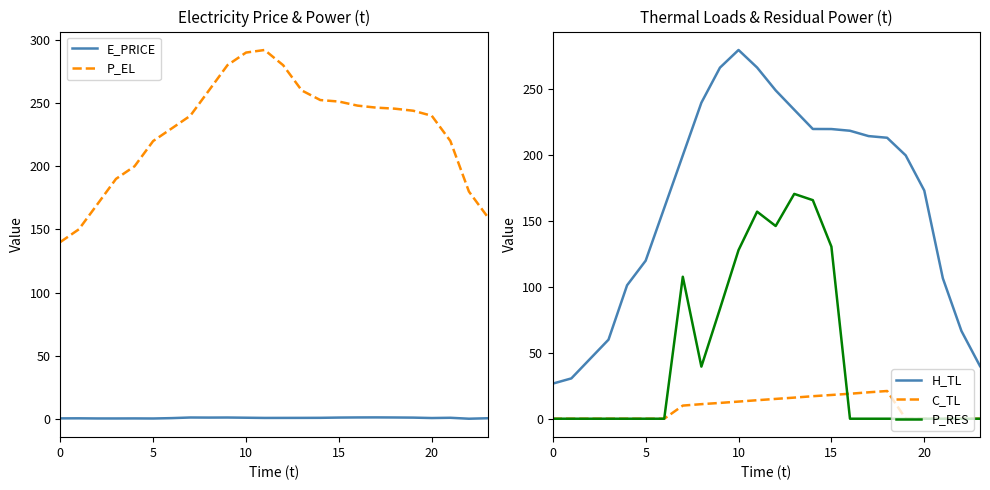

How many lines are shown in the chart?

5